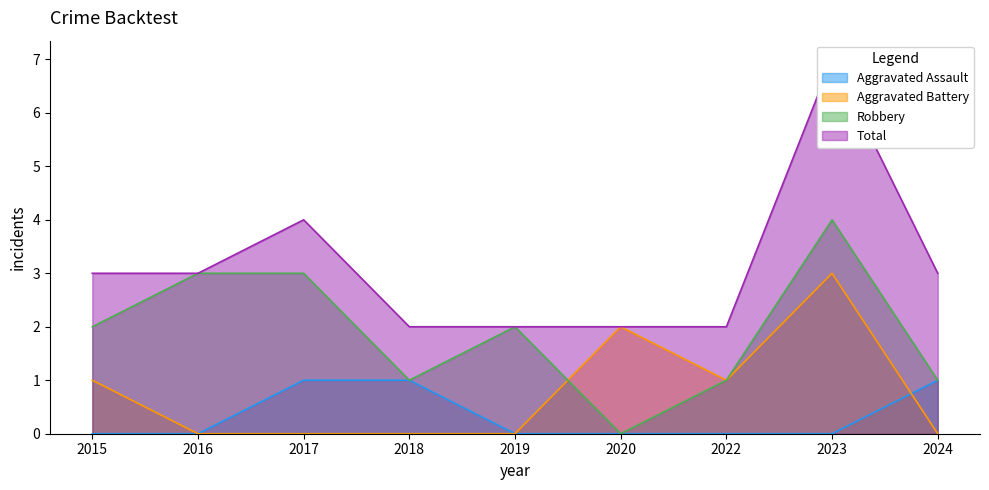

Reading left to right, list all the values displayed in this chart.

Aggravated Assault: 2015=0	2016=0	2017=1	2018=1	2019=0	2020=0	2022=0	2023=0	2024=1
Aggravated Battery: 2015=1	2016=0	2017=0	2018=0	2019=0	2020=2	2022=1	2023=3	2024=0
Robbery: 2015=2	2016=3	2017=3	2018=1	2019=2	2020=0	2022=1	2023=4	2024=1
Total: 2015=3	2016=3	2017=4	2018=2	2019=2	2020=2	2022=2	2023=7	2024=3